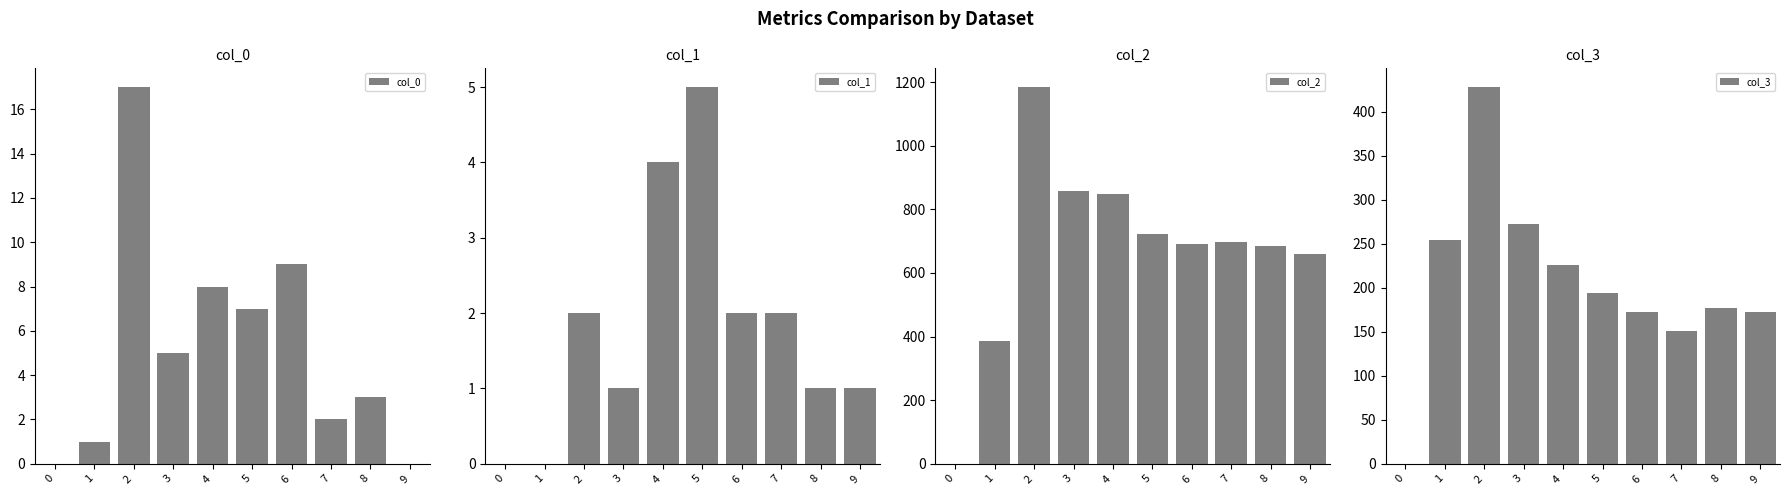

How many bars are there in each group?

4